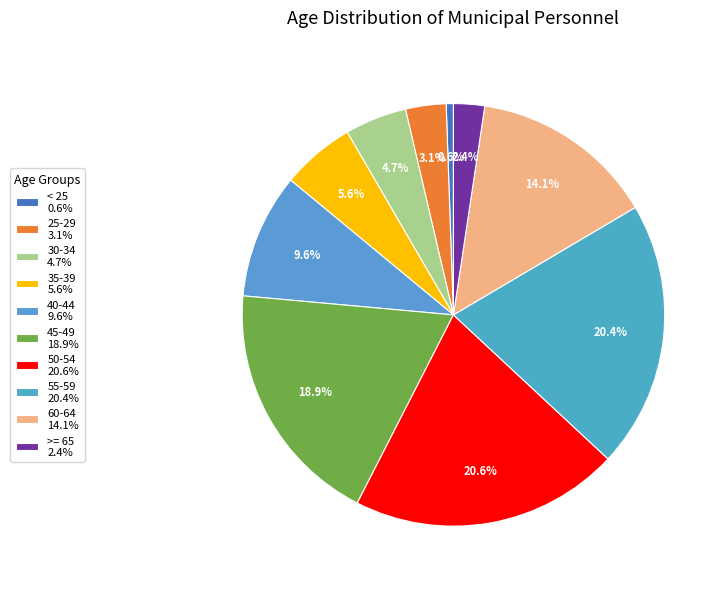

What percentage is the 25-29 slice, to the nearest percent?

3%